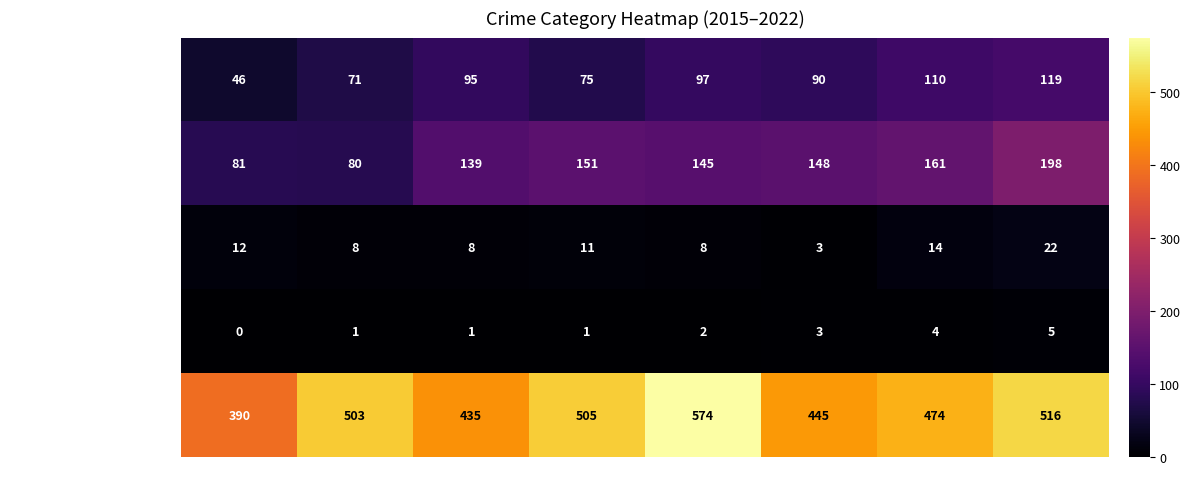

Where is Aggravated Battery nearest to the value 139?

2017